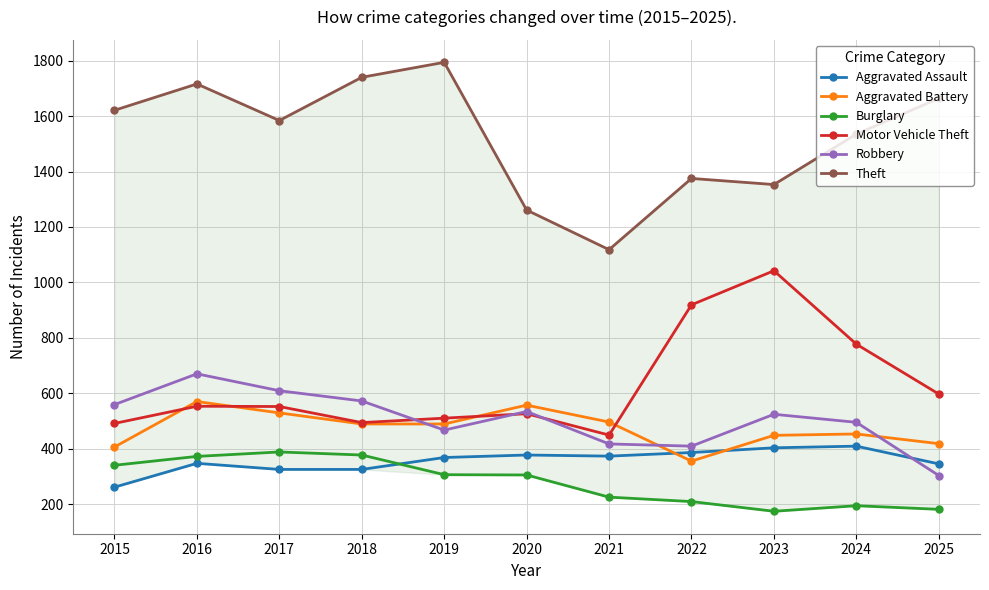

The value of Theft at 2016 is 639. True or false?

False